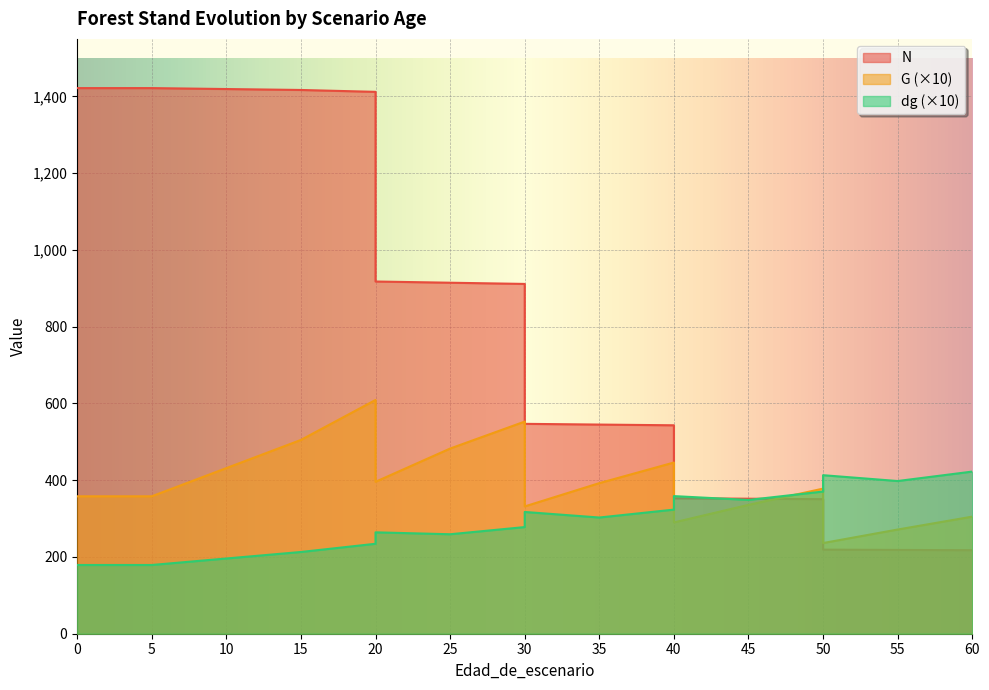

Reading right to left, transcribe all the data shown in this chart.

N: 217.6	218.4	219.1	350.6	351.8	353.0	543.1	545.0	546.9	911.5	914.6	917.8	1412.0	1416.9	1421.8	1421.8	1421.8
G: 305.1	271.5	236.3	378.1	335.8	290.0	446.1	392.4	331.7	552.8	482.5	395.9	609.1	505.0	358.1	358.1	358.1
dg: 422.5	397.9	413.1	370.5	348.6	358.6	323.4	302.8	317.3	277.9	259.2	264.2	234.4	213.0	179.1	179.1	179.1